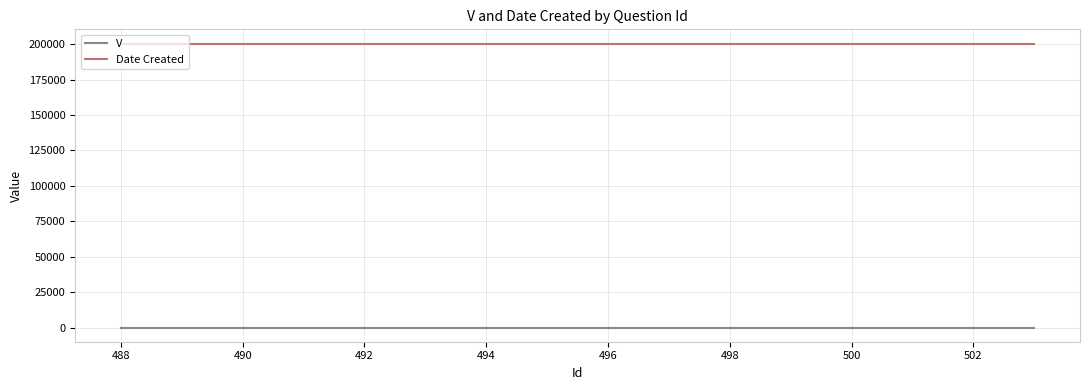

Rank the series by their maximum value, from lowest to highest.

V, Date Created